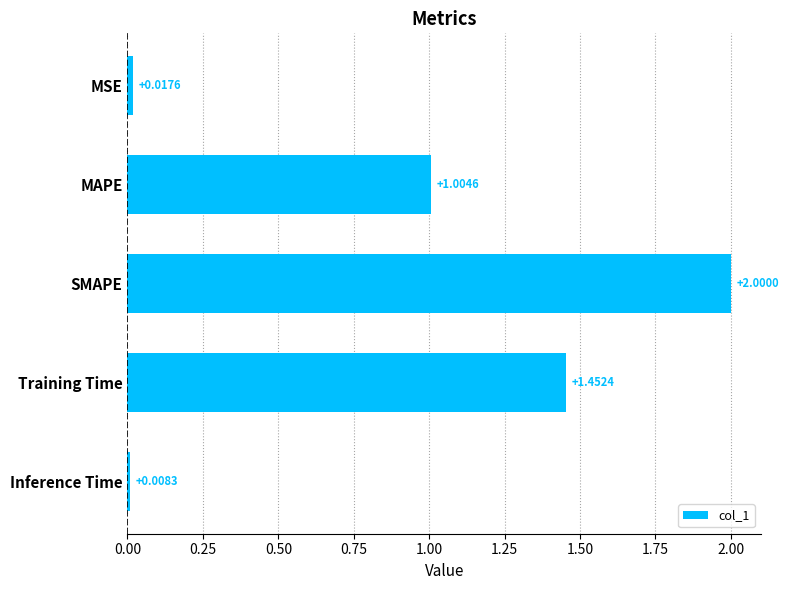

Which has a higher value, MSE or Inference Time?

MSE